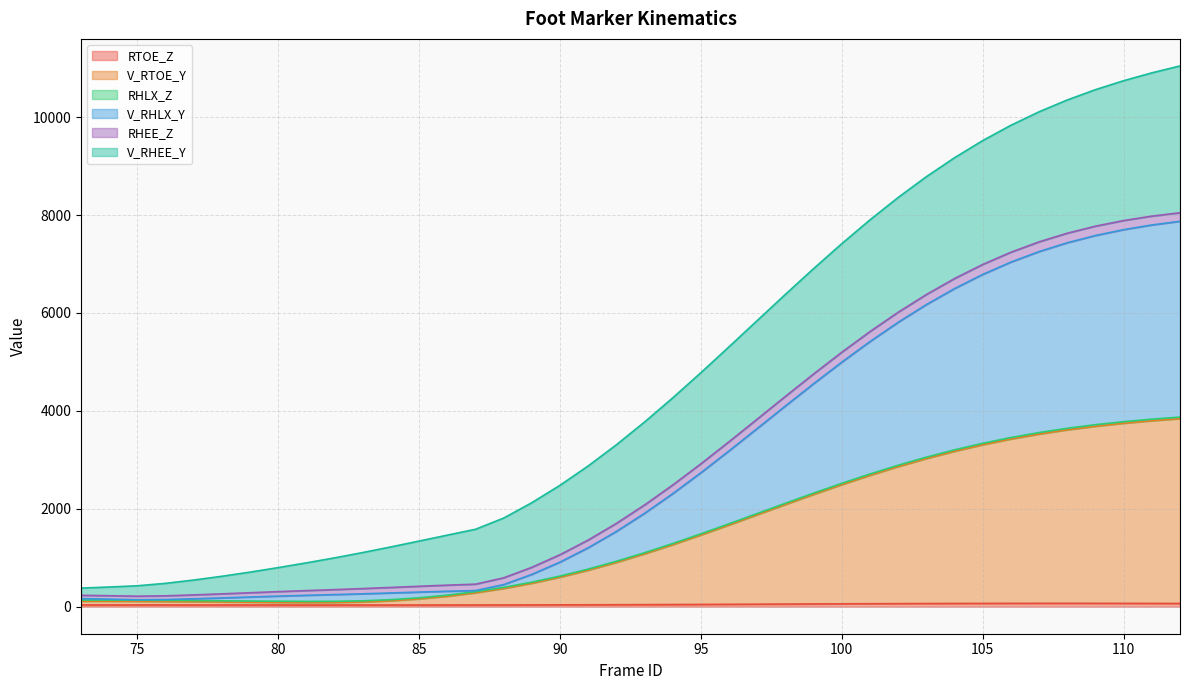

What is the value of the V_RHLX_Y point at the 14th from the left?

314.9